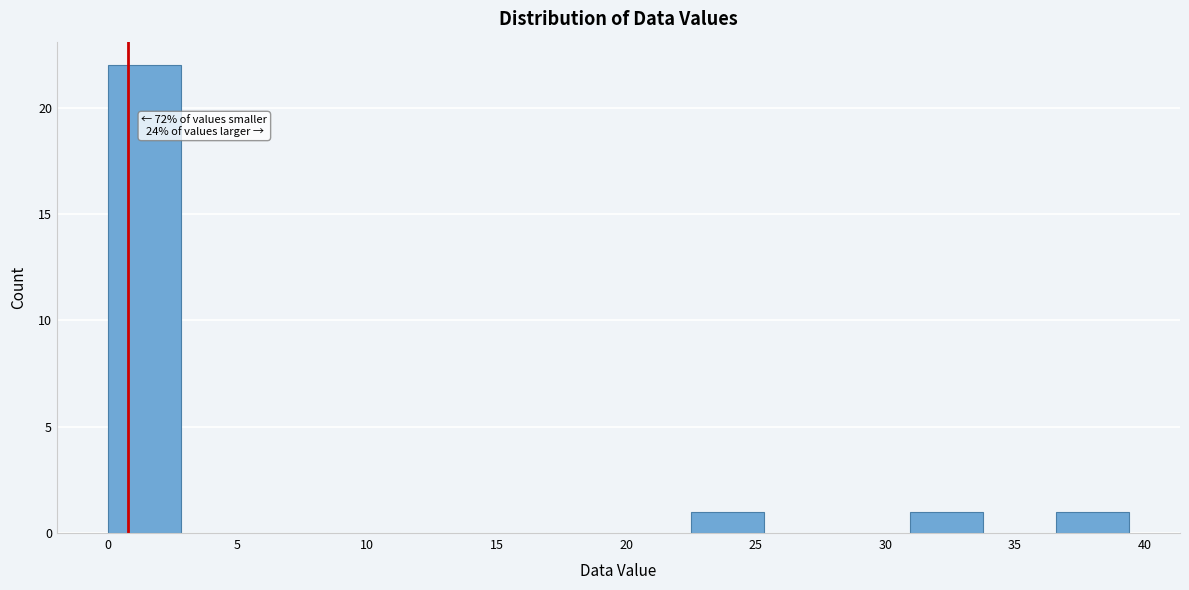

Over which range of the x-axis is the bar tallest?

0.0 to 3.0